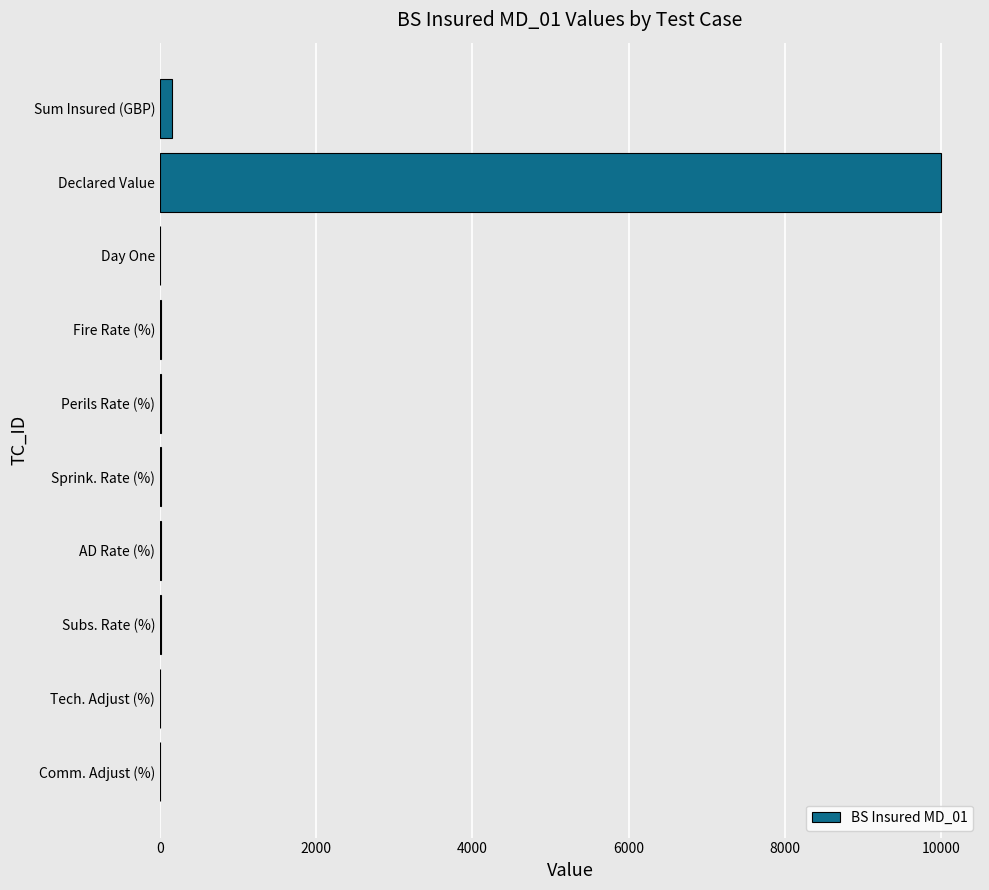

The chart shows a value of 10000 at Declared Value. True or false?

True